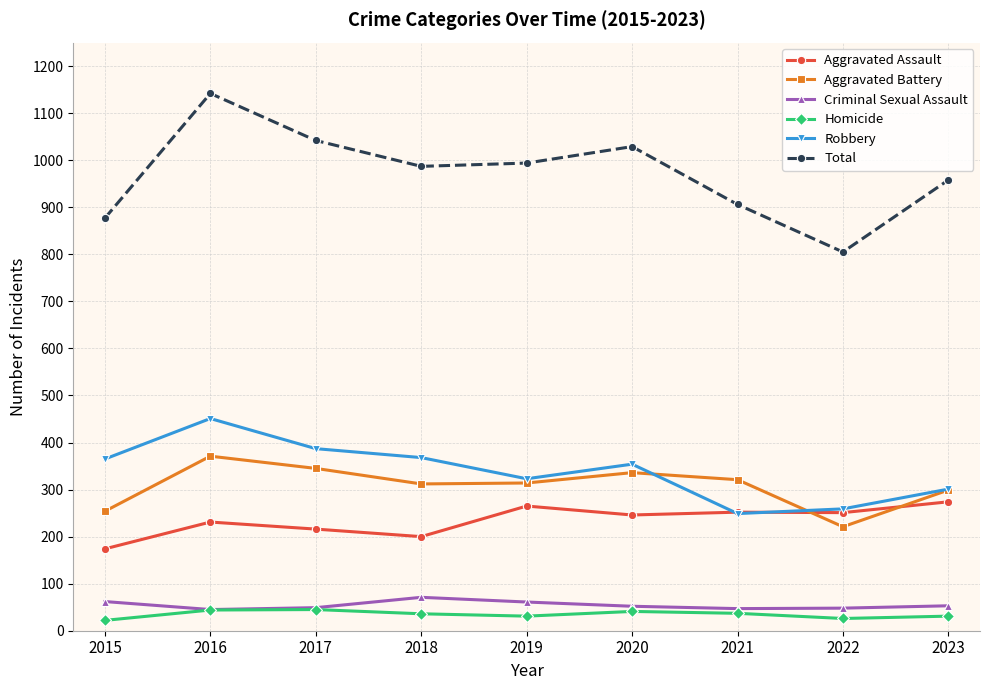

Where is Robbery nearest to the value 350?

2020